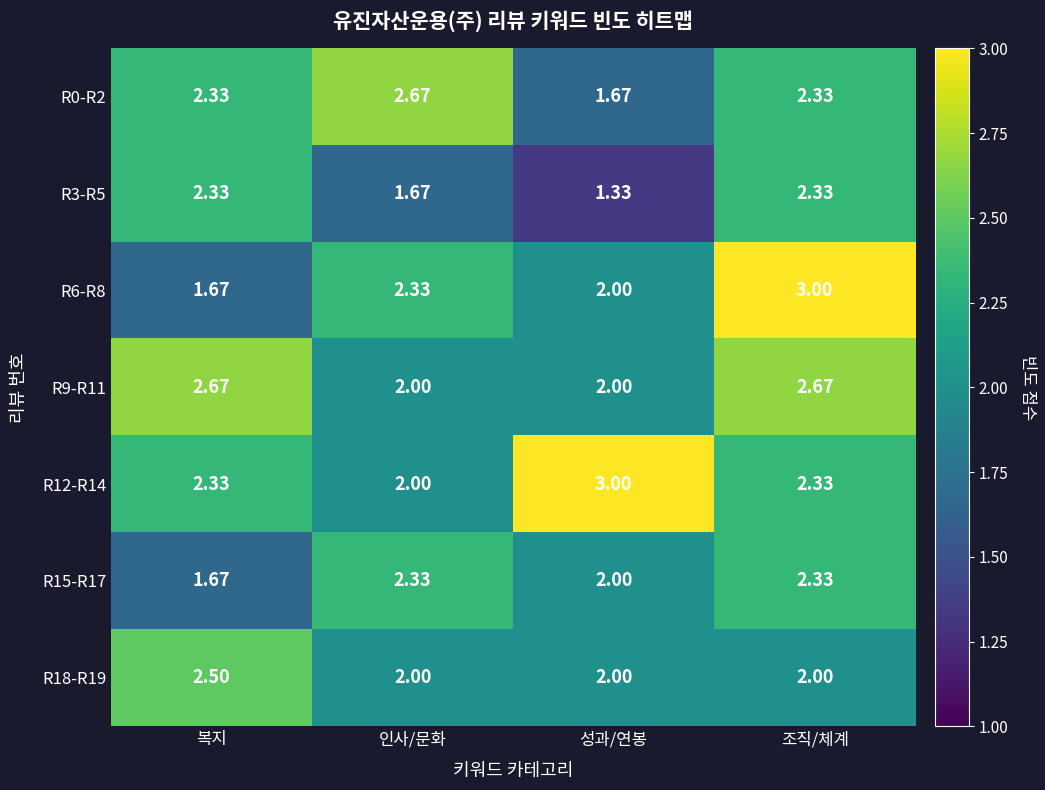

At which category is the sum across all series the highest?

조직/체계